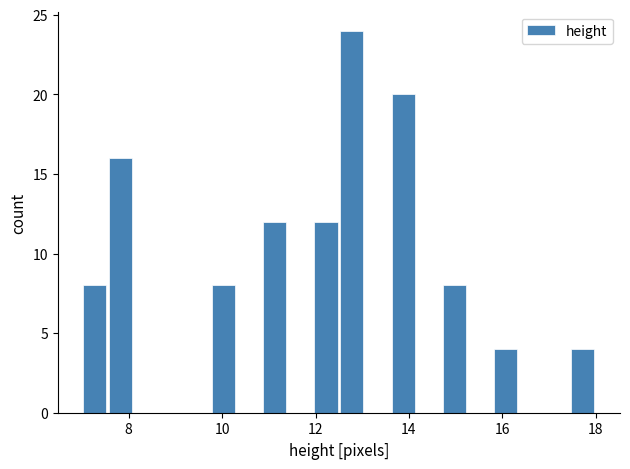

Around what value on the x-axis is the tallest bar? Give the approximate position of its centre, as read against the axis.

12.8